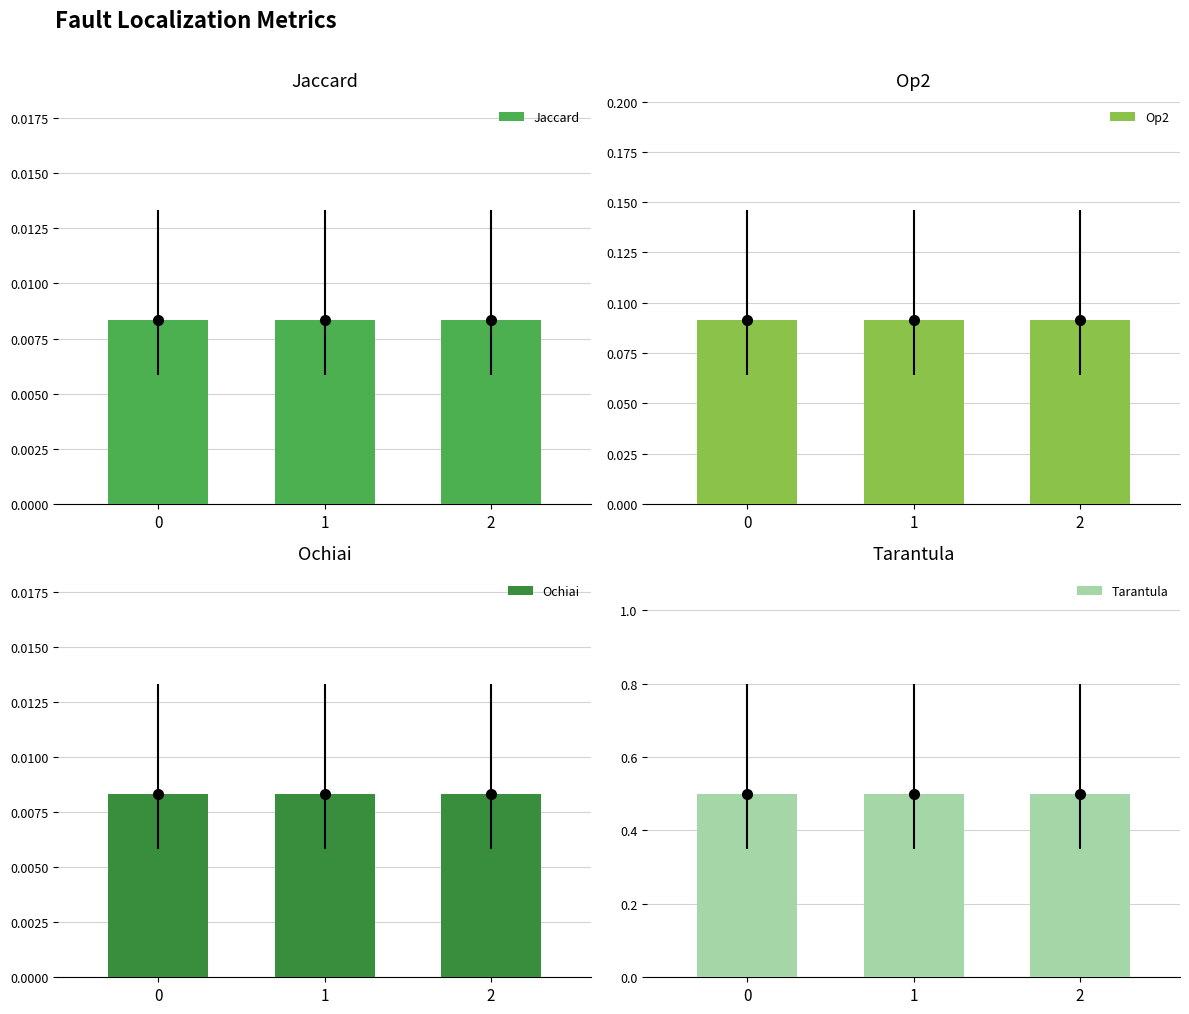

What is the spread (max minus min) of values at 1?

0.5